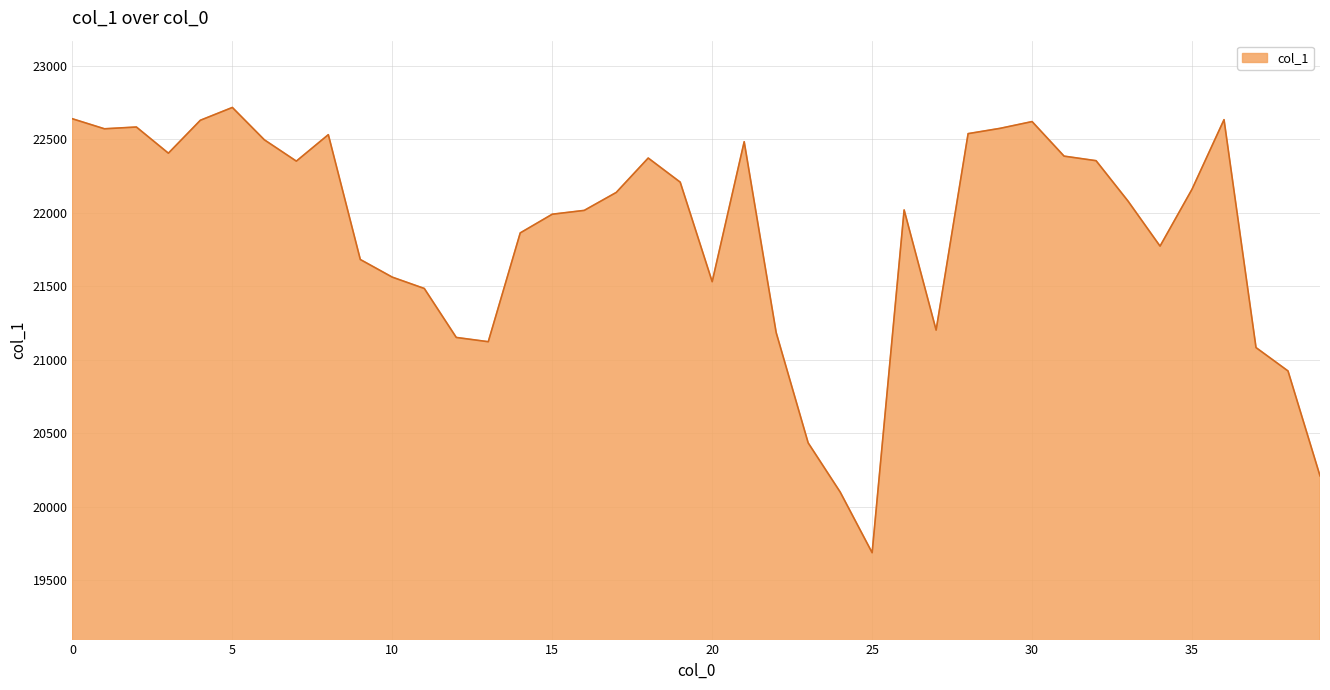

What is the greatest value displayed?

22715